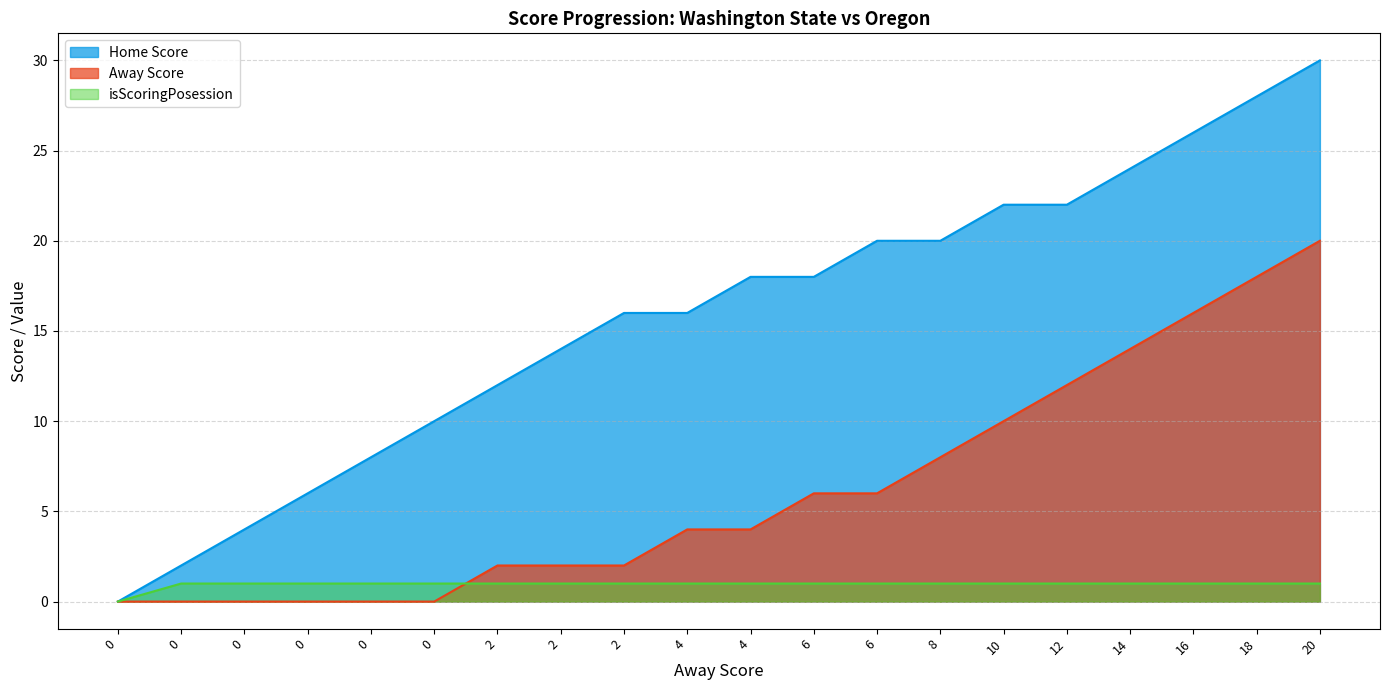

What is the value of the Away Score point at the 20th from the left?

20